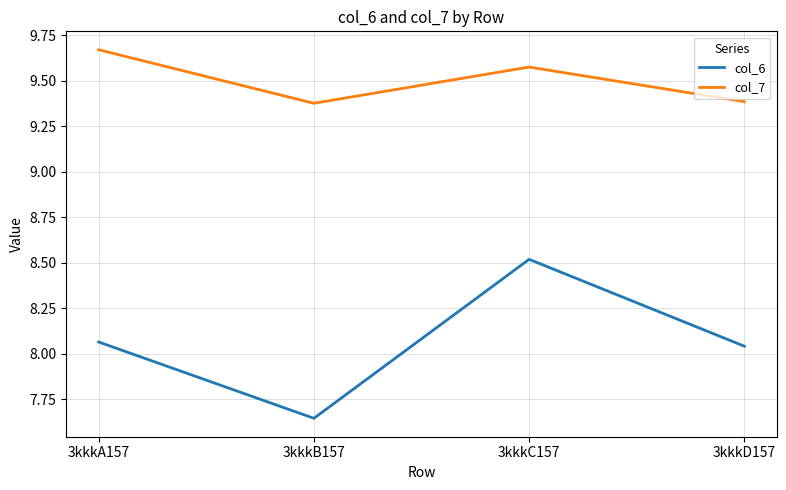

Is this an area chart (filled region under the line)?

No